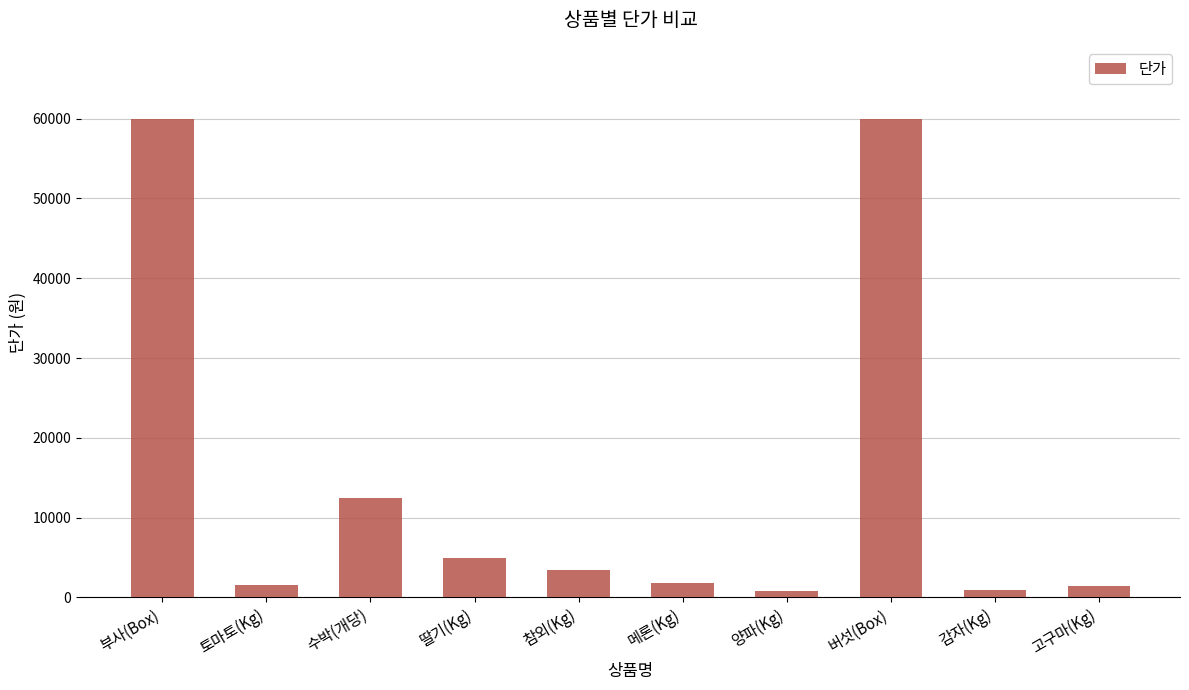

The chart shows a value of 3400 at 참외(Kg). True or false?

True